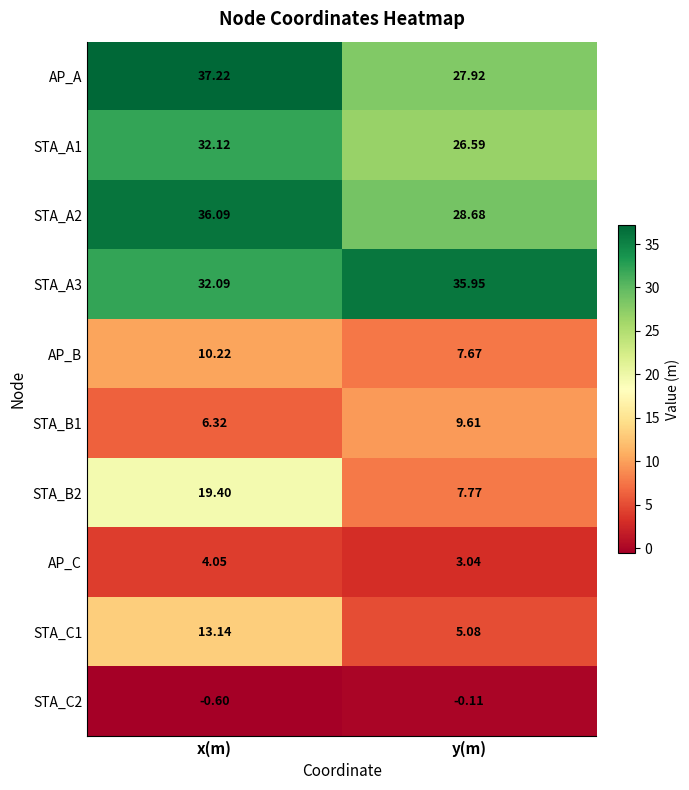

At which category is the sum across all series the highest?

x(m)